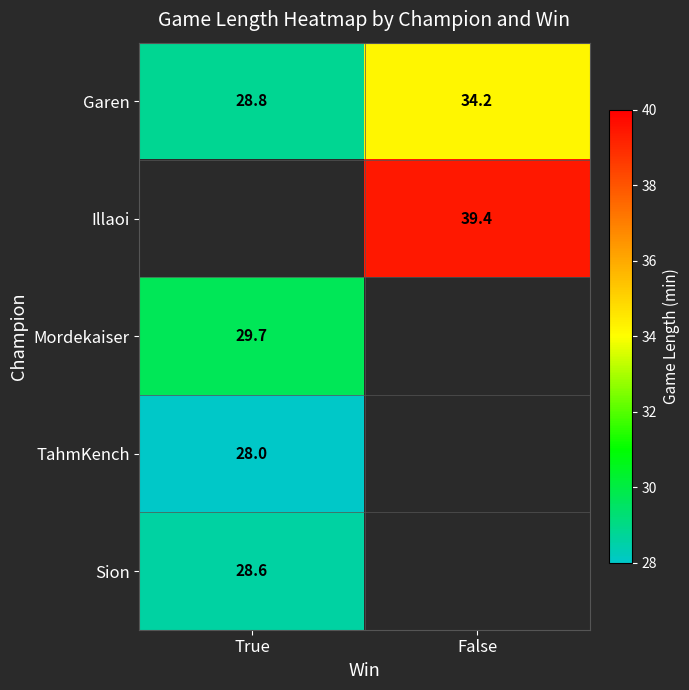

What is the sum of the Garen values at False and True?

63.0